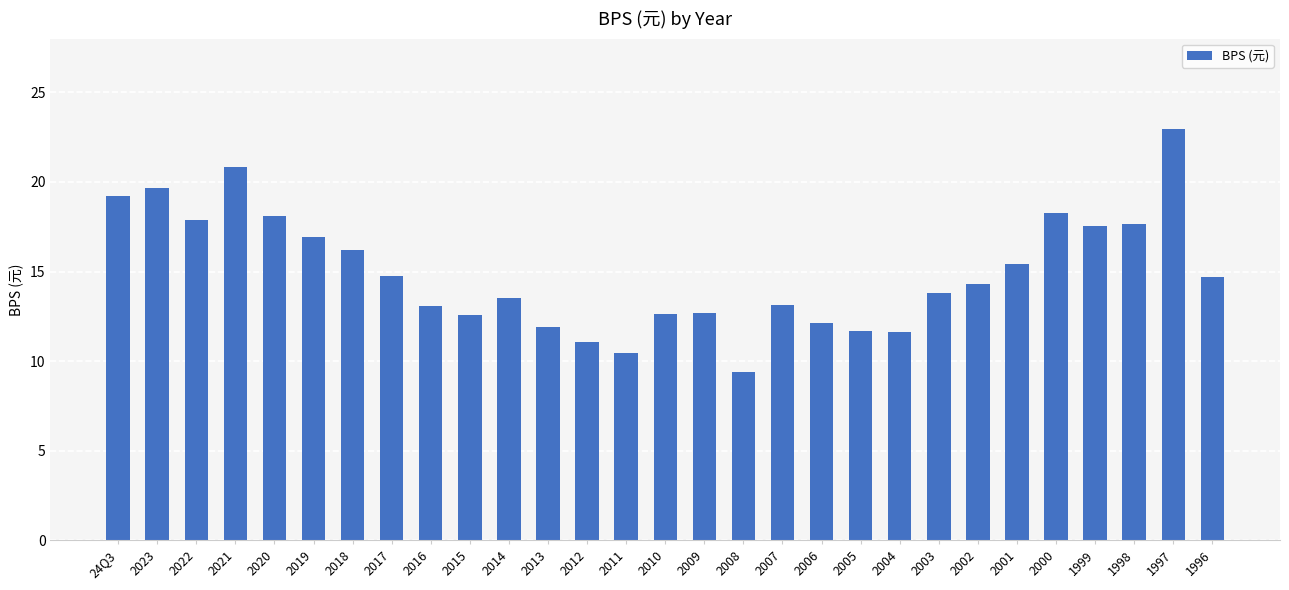

The value at 2020 is 23.8. True or false?

False